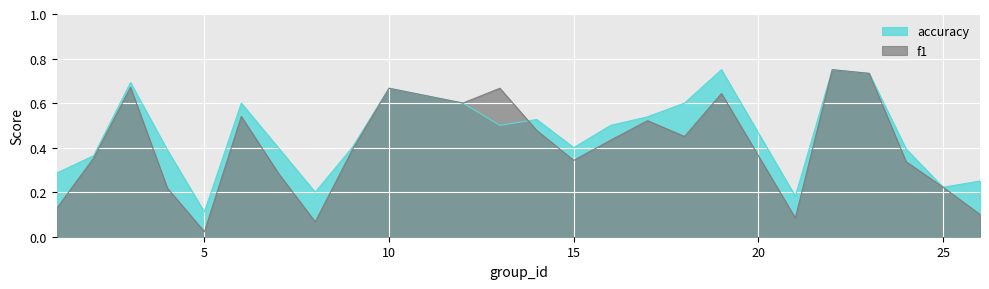

True or false: accuracy has more than 0 interior local peaks.

True